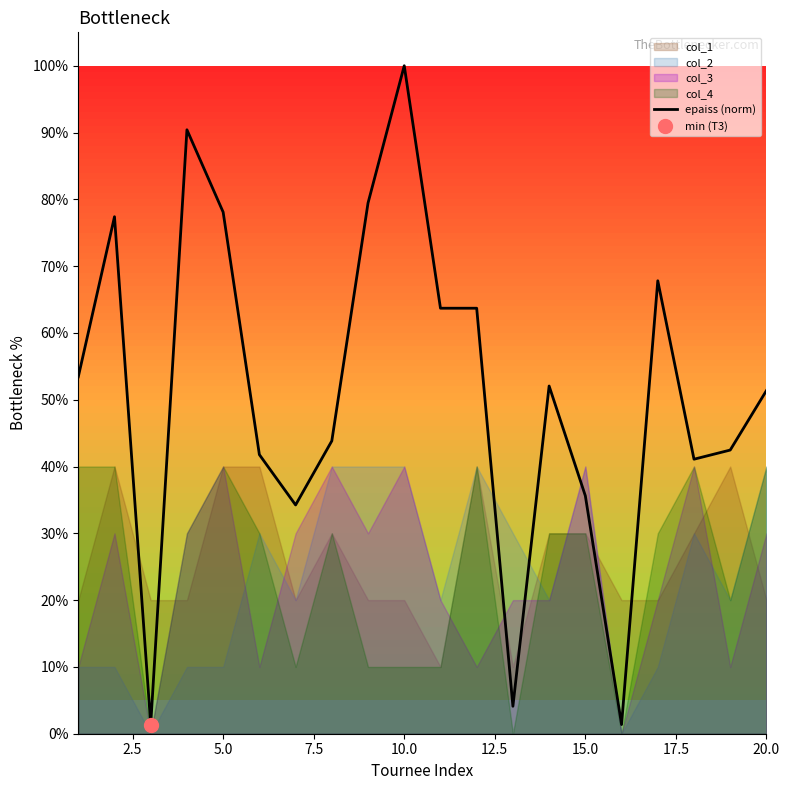

The epaiss (norm) series shows 78.1 at 5.0. True or false?

True